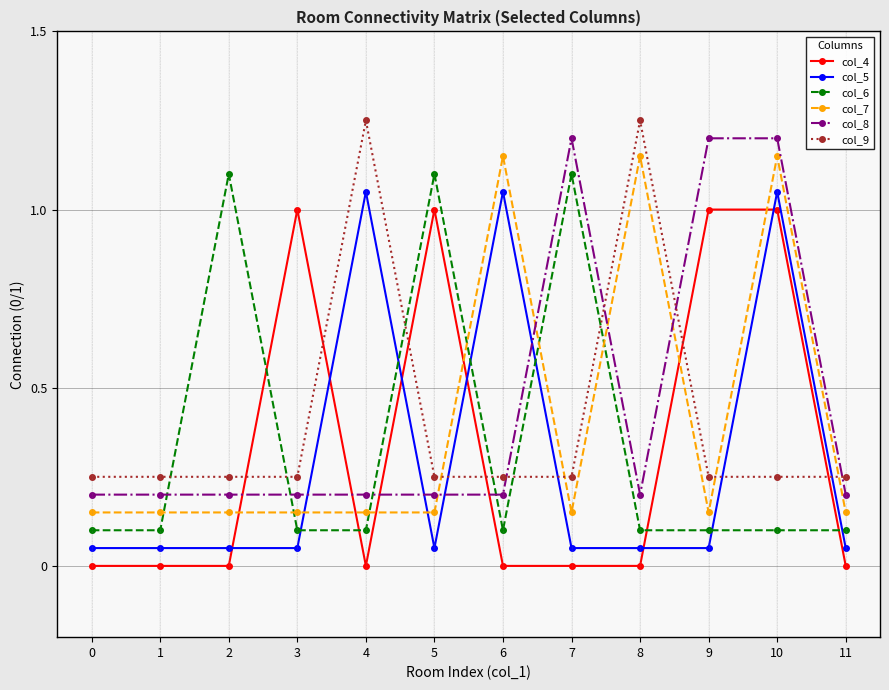

After their last crossing, which series has the higher values: col_9 or col_8?

col_9